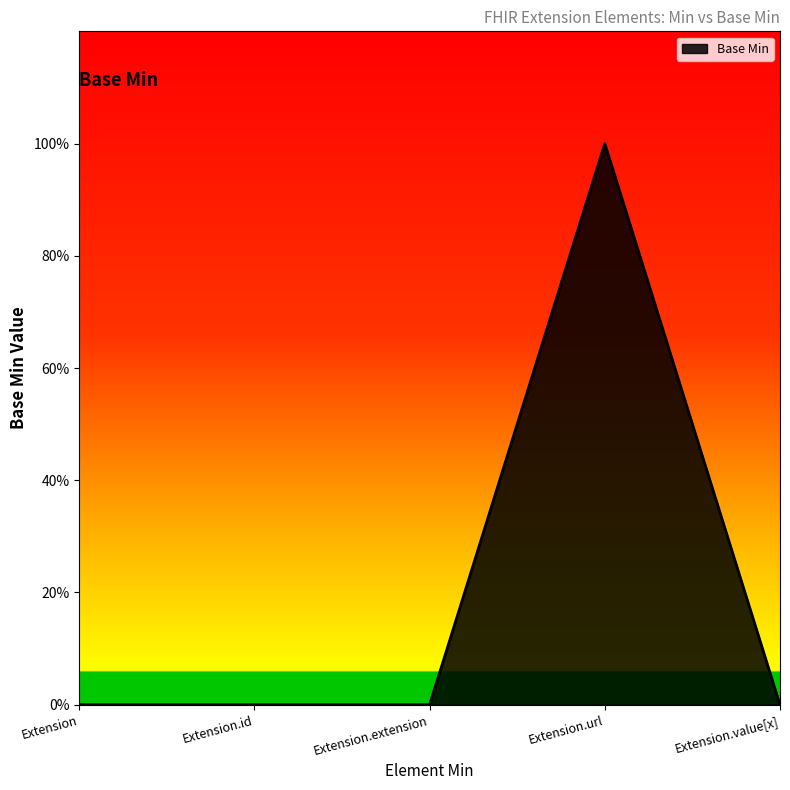

Does the chart display data point markers on the line(s)?

No